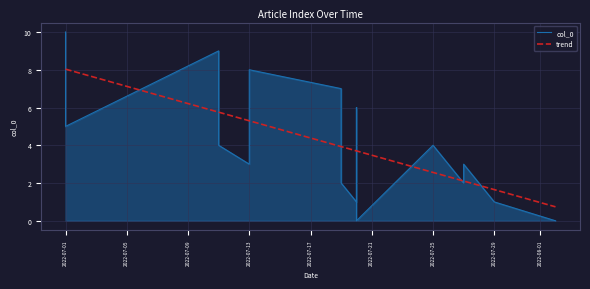

What is the change in value from 2022-07-25 to 2022-07-11?

+5